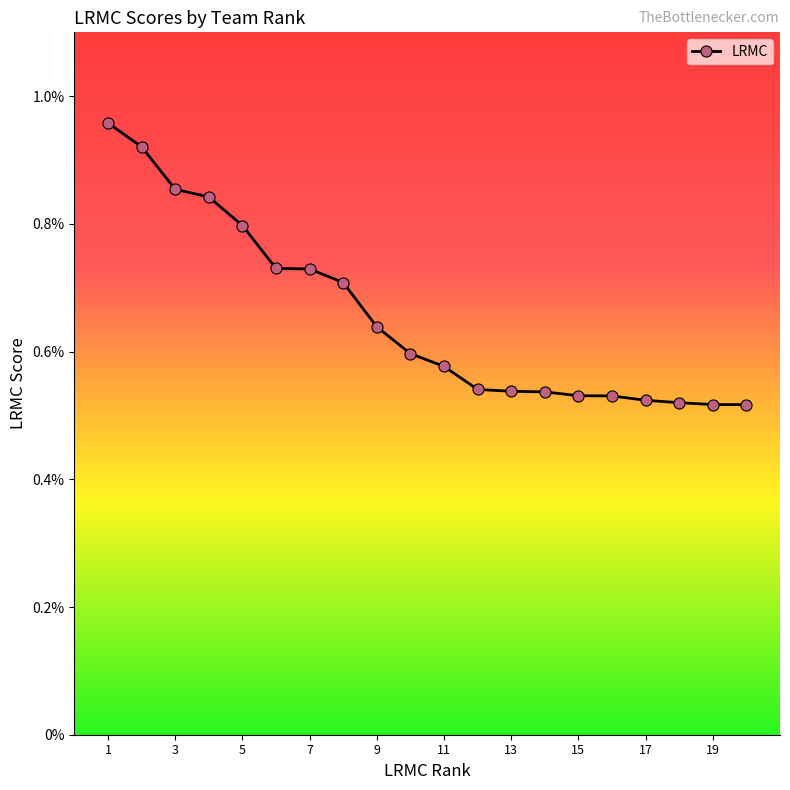

Is this an area chart (filled region under the line)?

No